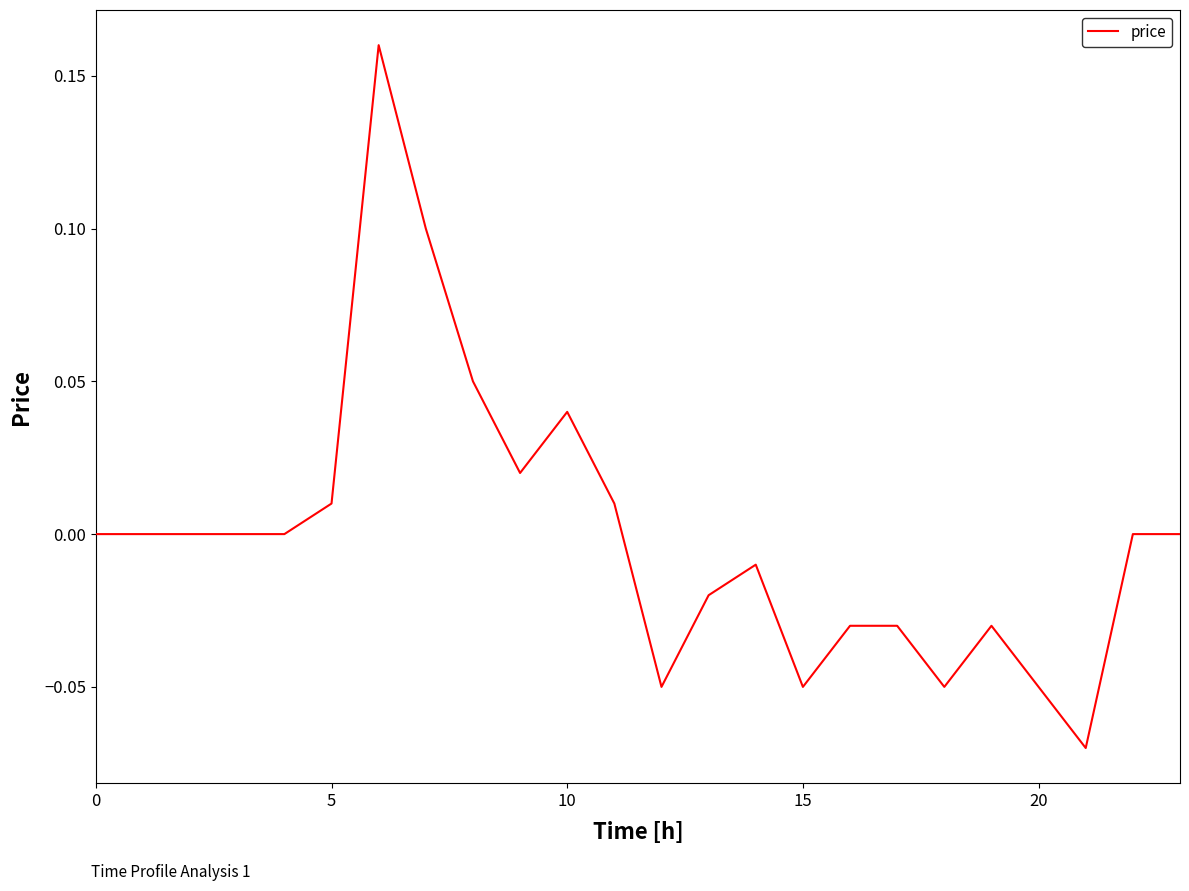

What is the label of the 3rd point from the right?

21